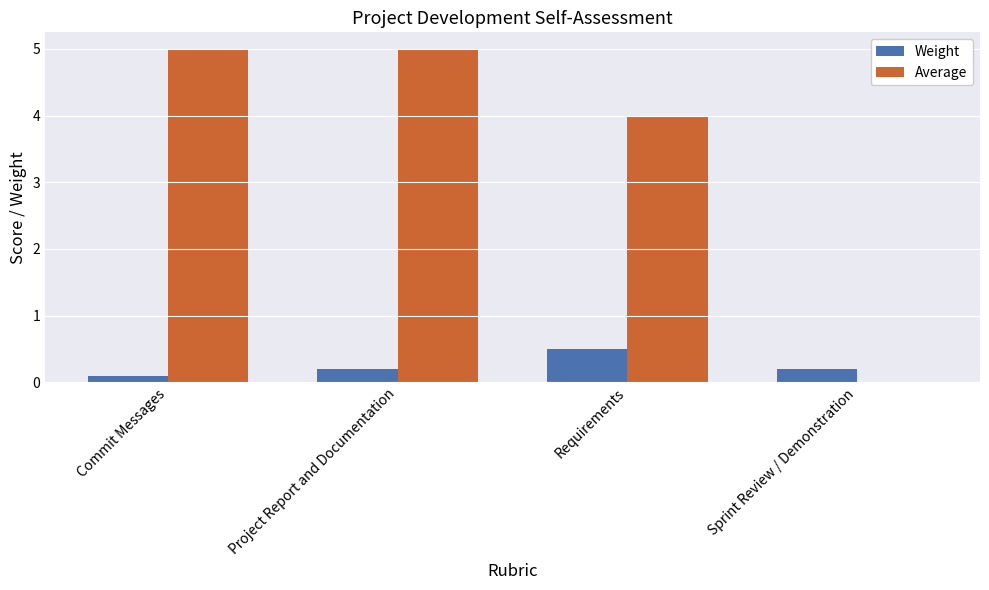

What is the total value across all series at Project Report and Documentation?

5.2